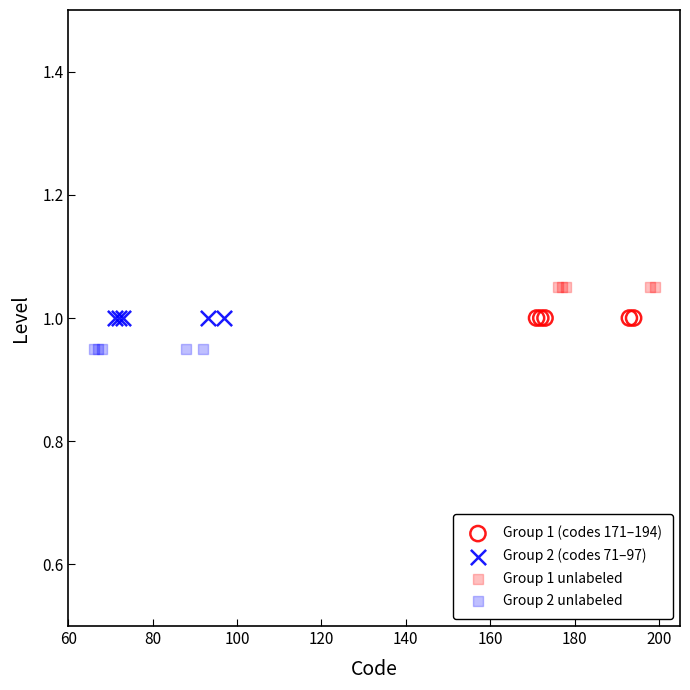

Which series reaches the minimum Y coordinate?

Group 2 unlabeled